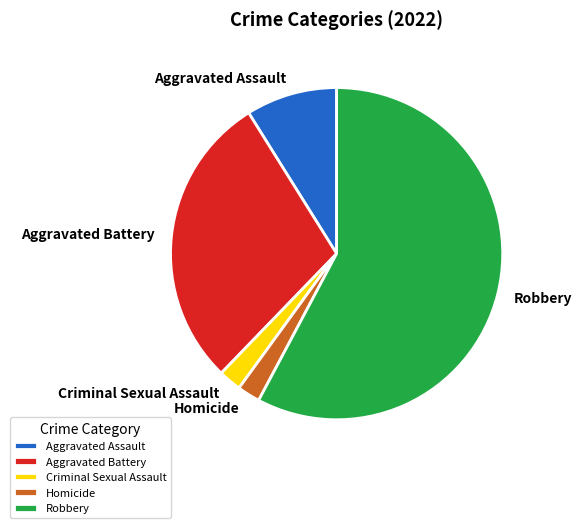

What is the majority slice?

Robbery